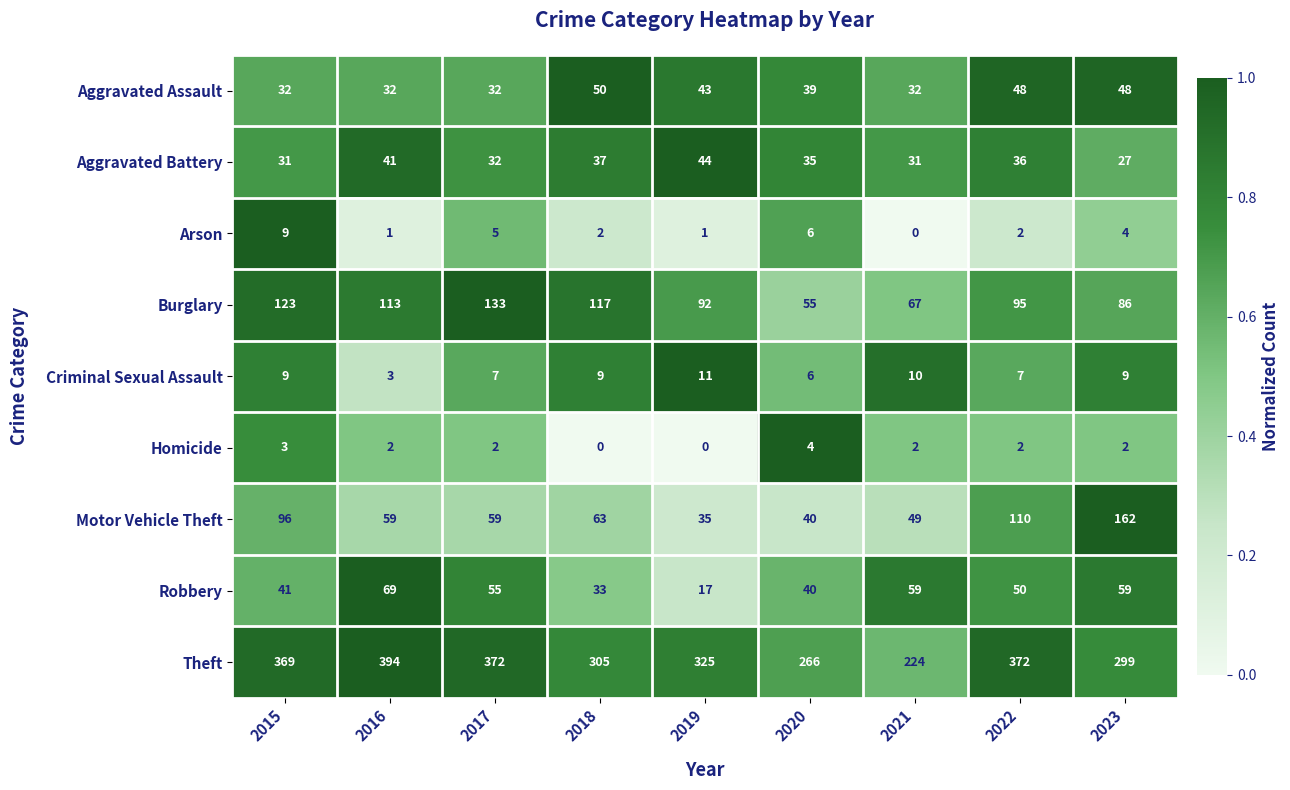

What is the sum of the Criminal Sexual Assault values at 2018 and 2023?

18